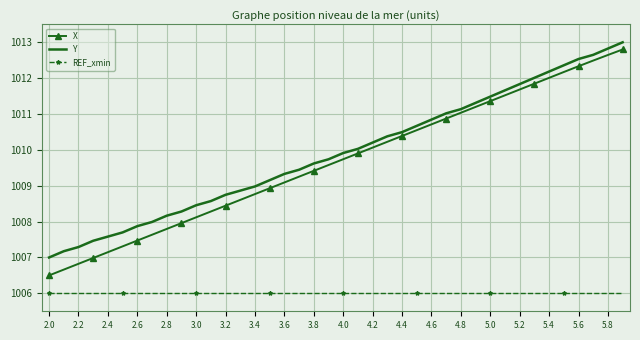

True or false: Y and REF_xmin cross at least once.

False